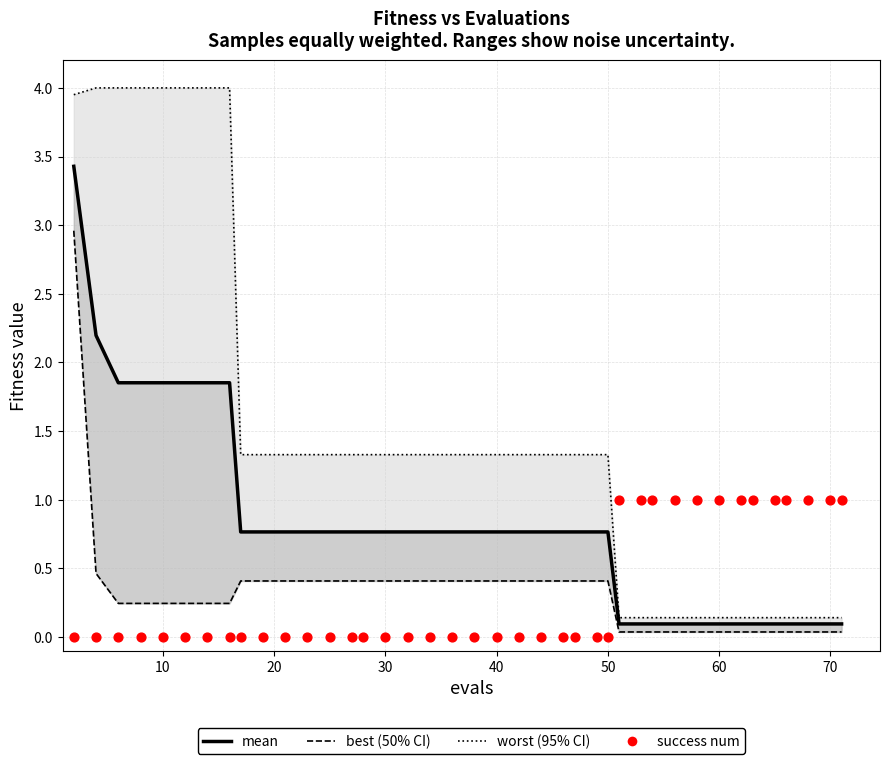

Which series reaches the minimum Y coordinate?

success num